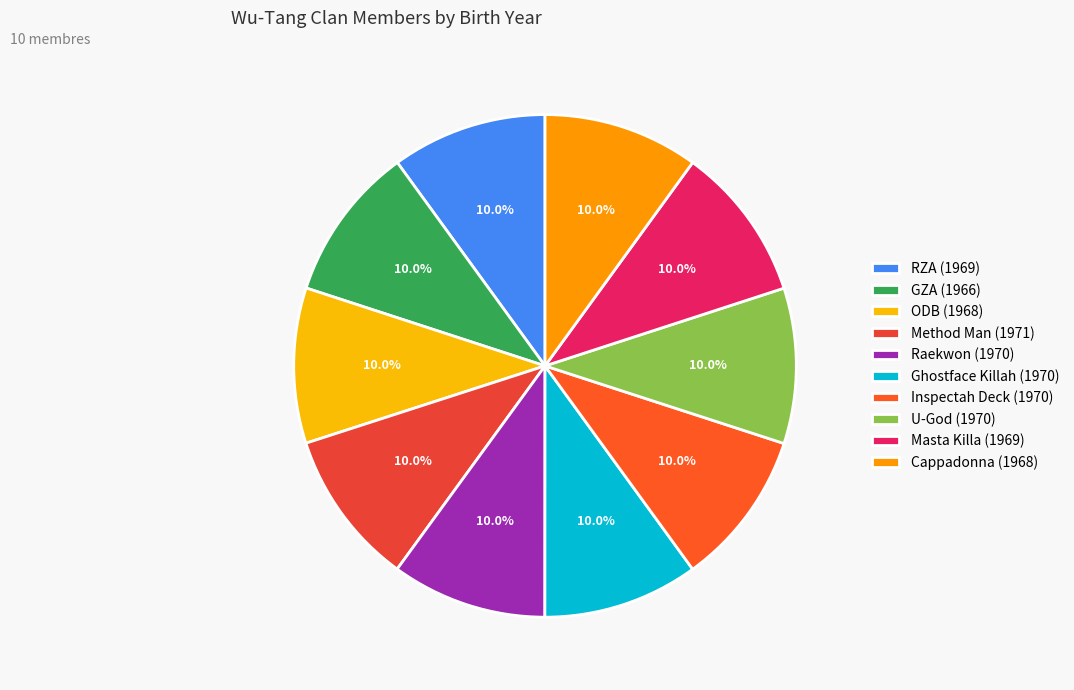

Combined, what portion of the pie is Cappadonna and Raekwon?

20.0%